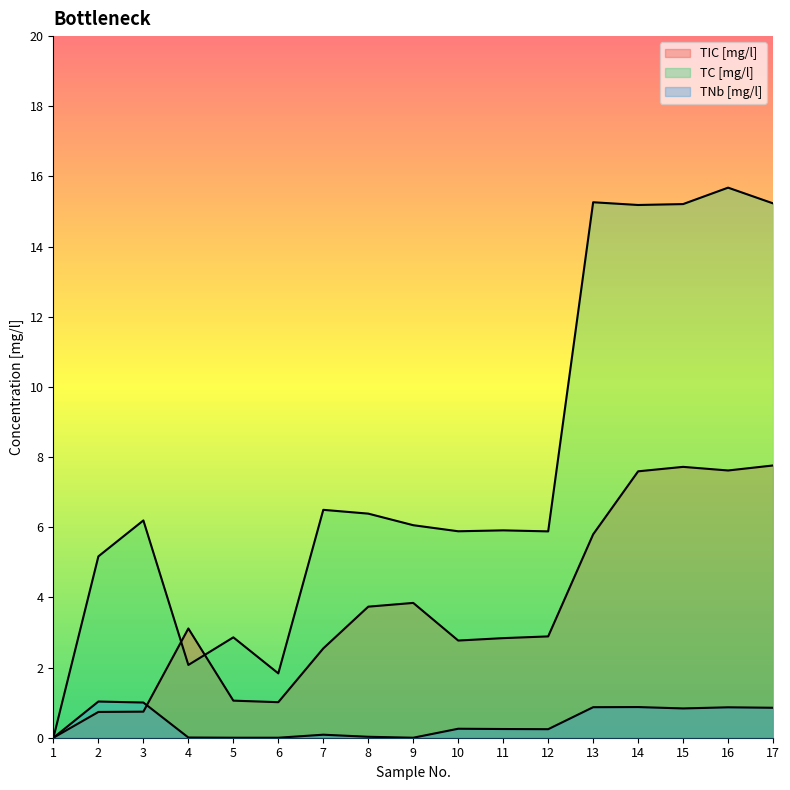

The TC [mg/l] series shows -11.0 at 1. True or false?

False